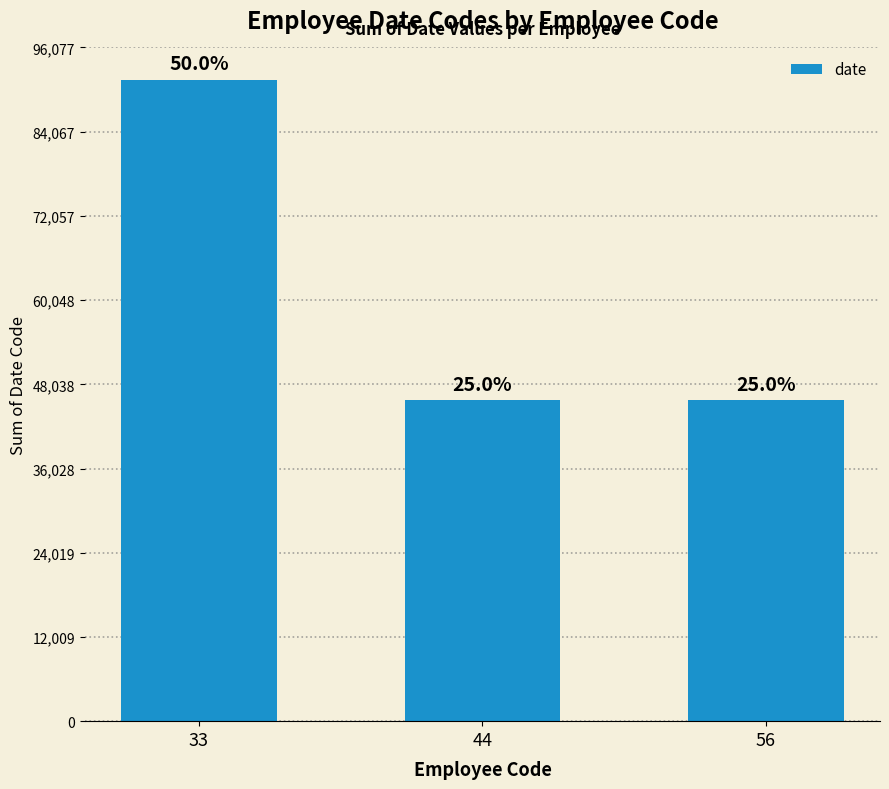

Does the chart contain any negative values?

No